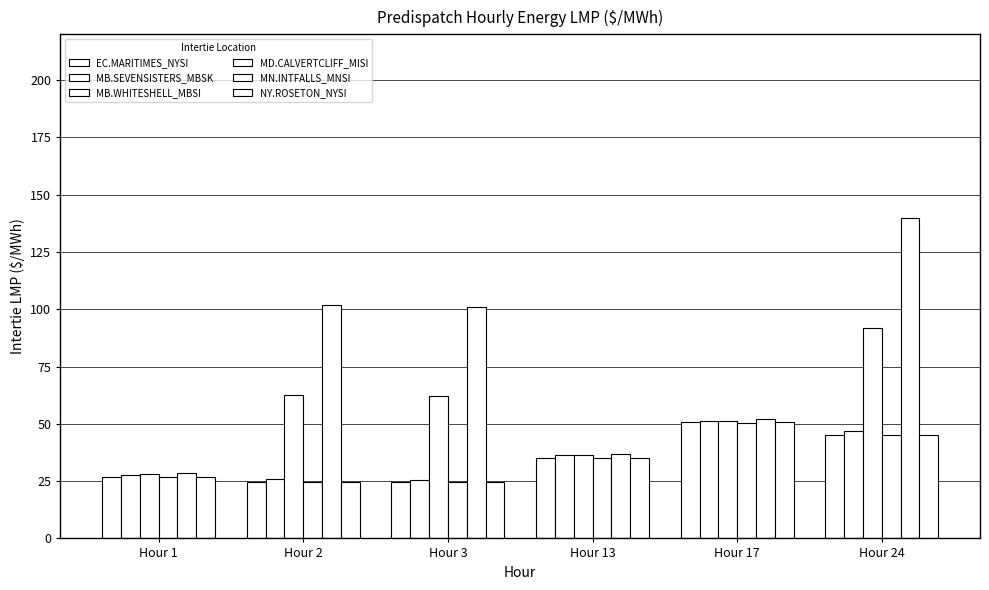

True or false: MB.SEVENSISTERS_MBSK has a value of 10.9 at Hour 2.

False